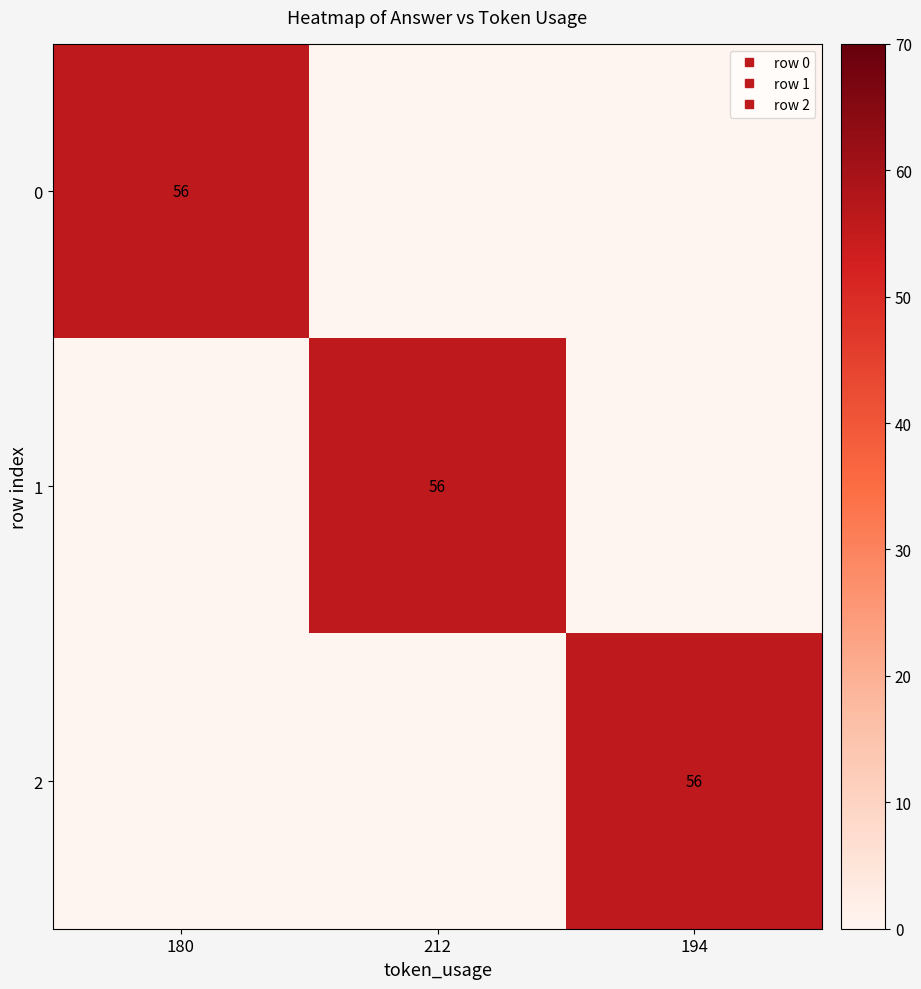

The value of 2 at 212 is 0. True or false?

True